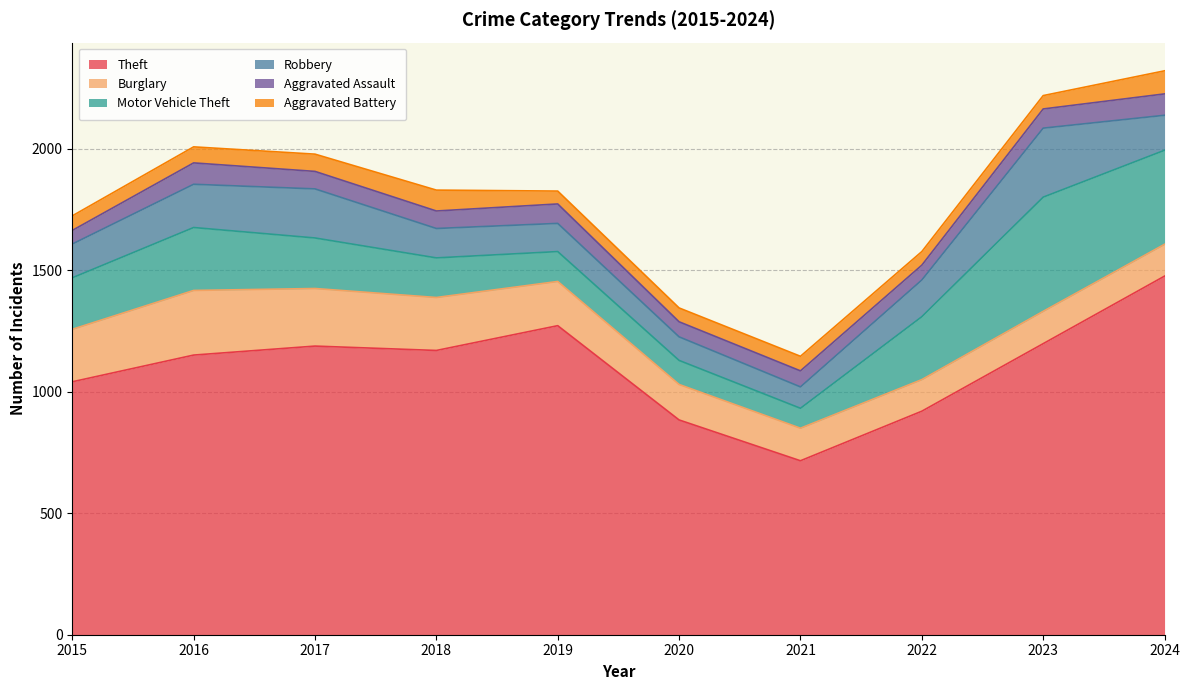

At which label does Motor Vehicle Theft reach its peak?

2023